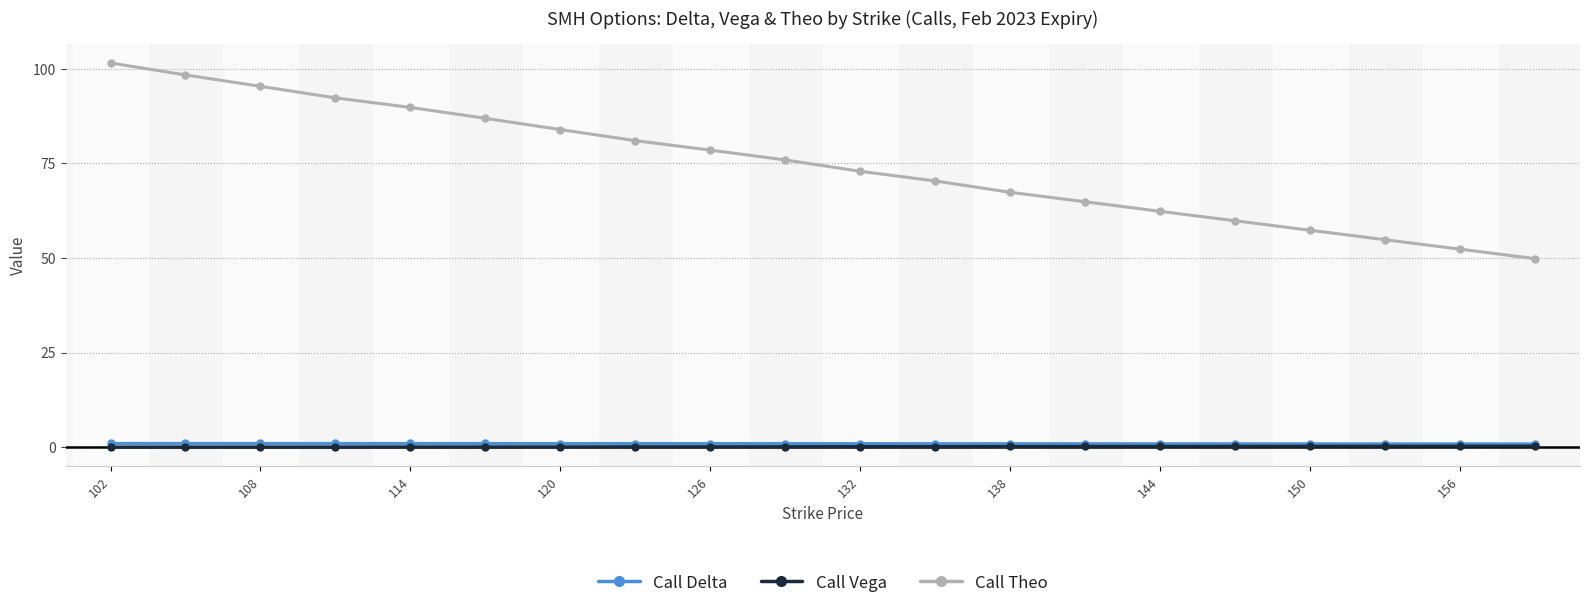

True or false: Call Vega and Call Theo intersect in this chart.

False